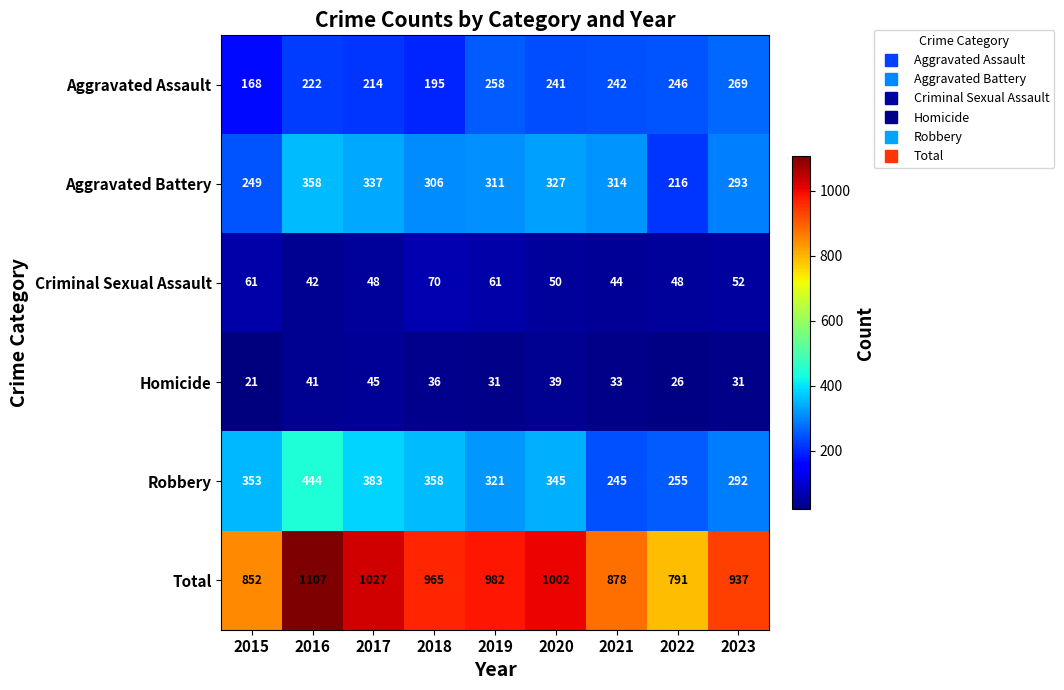

Which series has the largest range (max minus min)?

Total